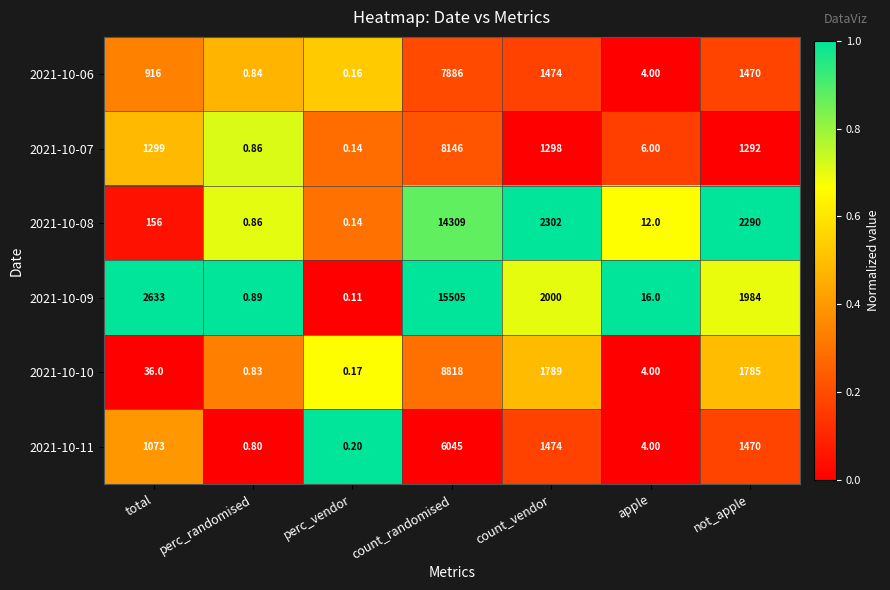

Between count_vendor and not_apple, which series saw the biggest shift?

2021-10-09